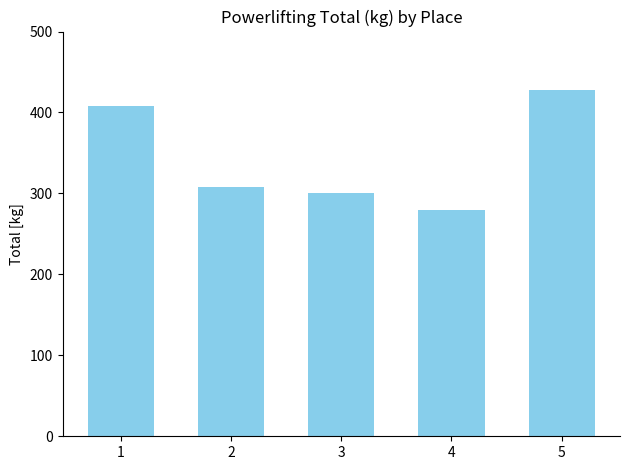

At which category does the chart reach its peak across all series?

5